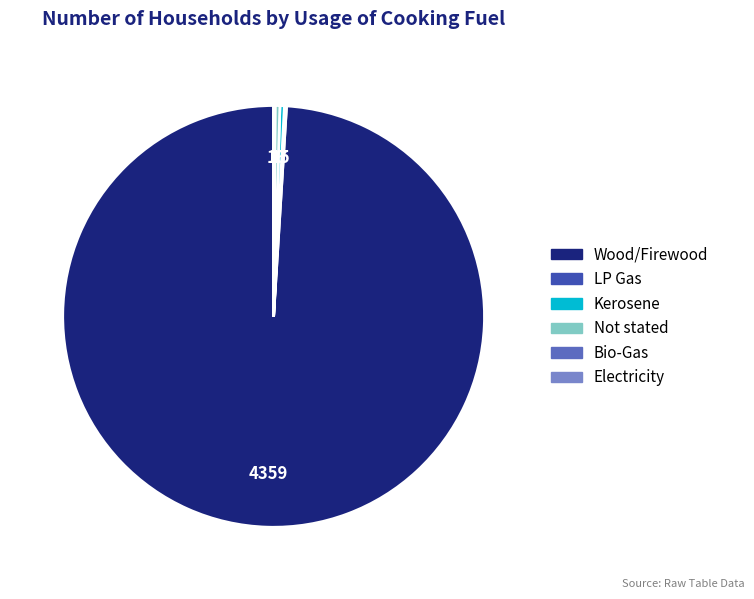

Does any single category account for the majority?

Yes